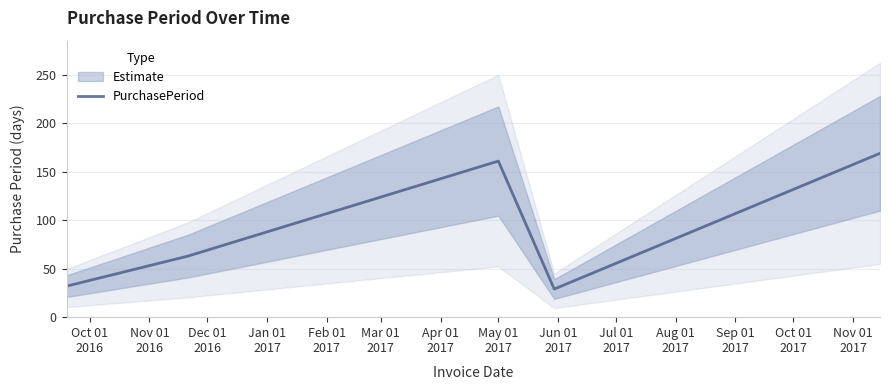

What is the lowest value of the PurchasePeriod series?

29